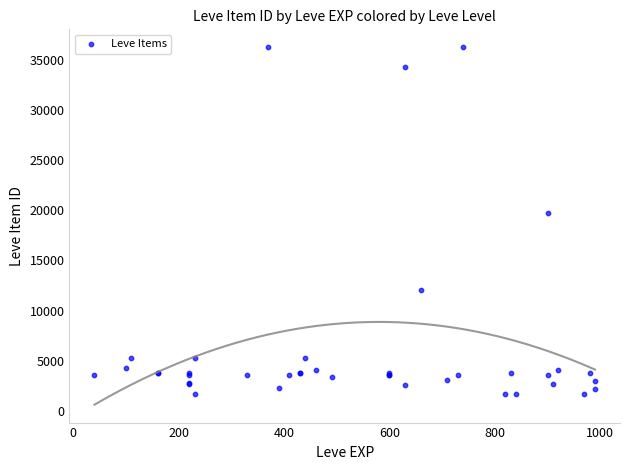

What Y value in the scatter plot is closest to 18967?

19744